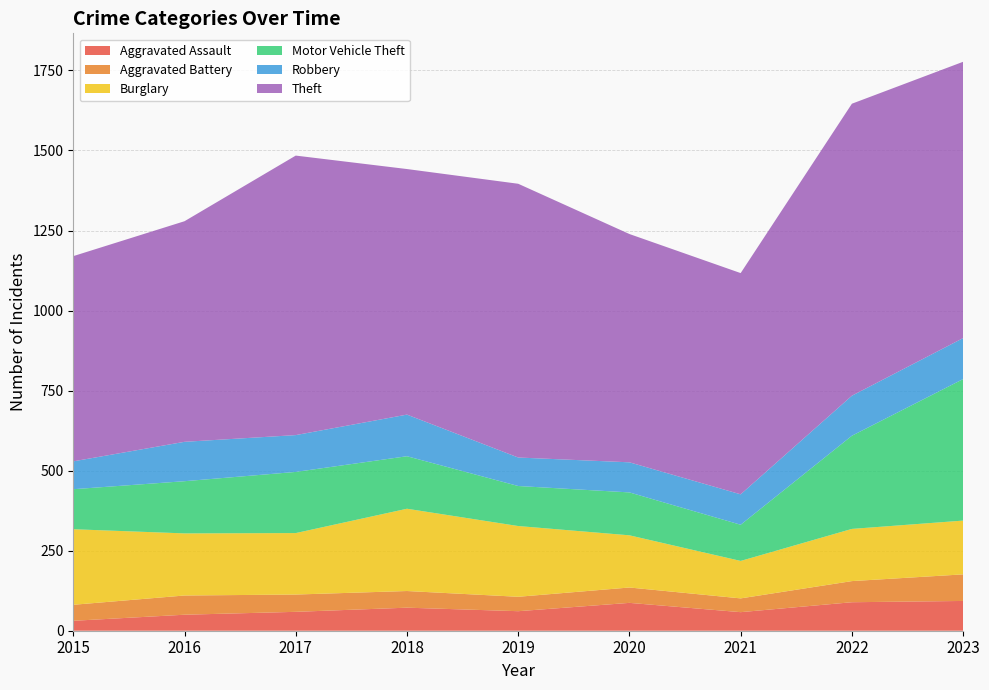

Reading left to right, what are all the values shown in this chart?

Aggravated Assault: 31	50	59	72	61	87	58	89	93
Aggravated Battery: 50	60	54	52	45	48	43	66	83
Burglary: 236	194	192	257	221	163	117	163	168
Motor Vehicle Theft: 125	163	191	164	125	134	113	291	442
Robbery: 87	123	115	130	89	94	95	125	128
Theft: 641	689	873	767	855	713	691	912	863